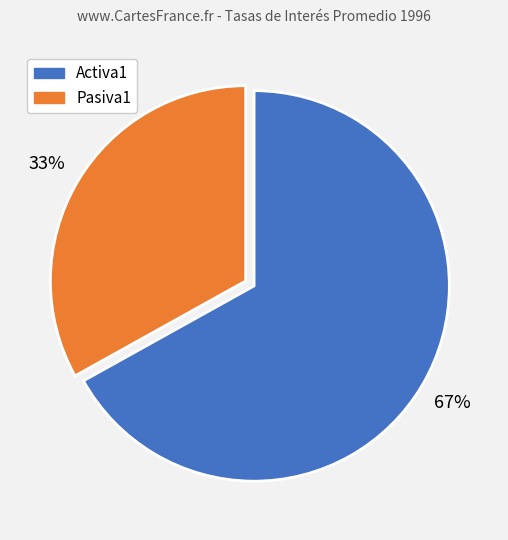

To the nearest percent, what is the average slice percentage?

50%